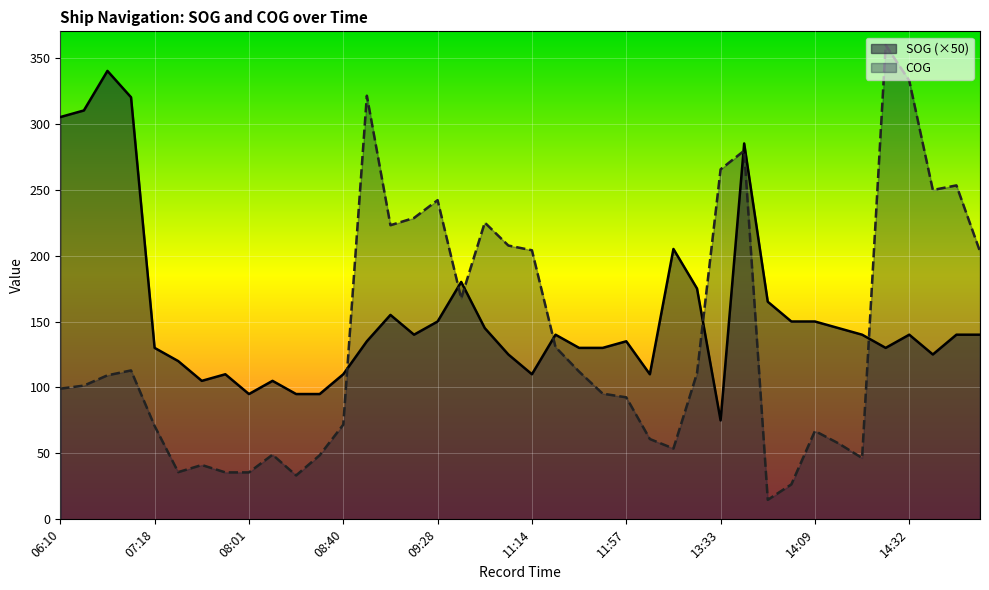

True or false: COG has a value of 86.9 at 11:02.

False